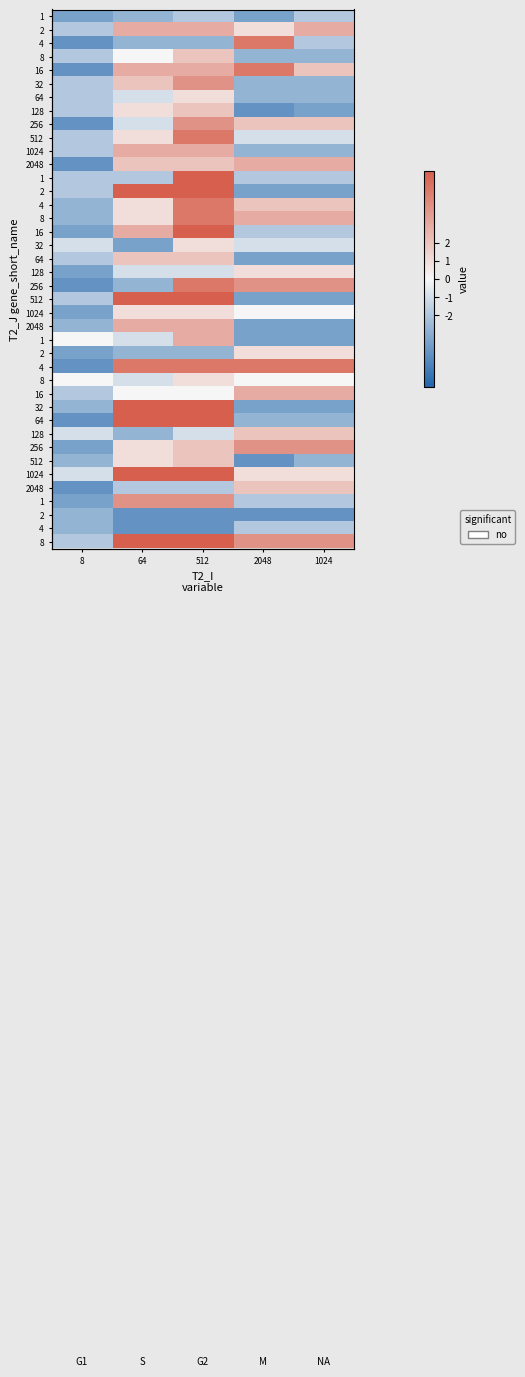

What is the maximum value shown in the chart?

5.9